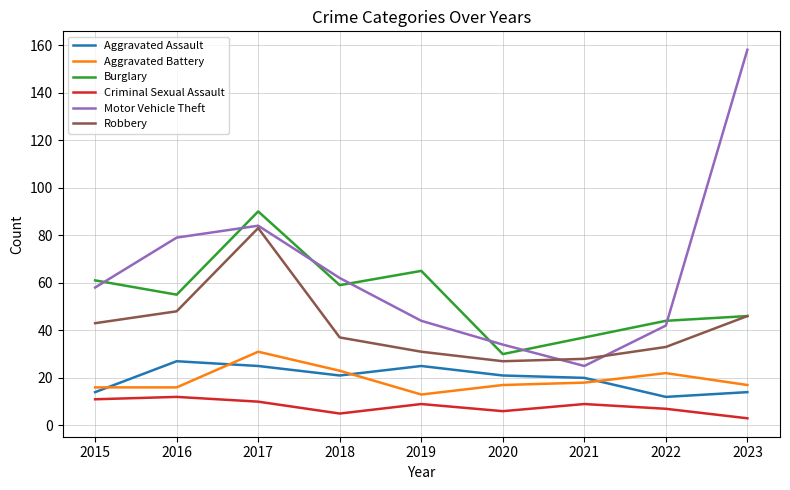

At which label is Motor Vehicle Theft closest to 91?

2017